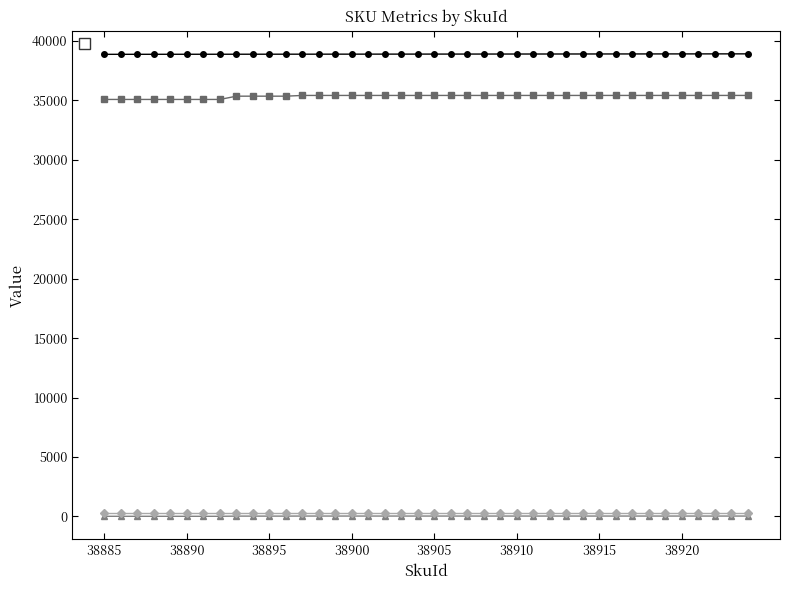

What is the difference between the second highest and minimum values in the _SkuId series?

38